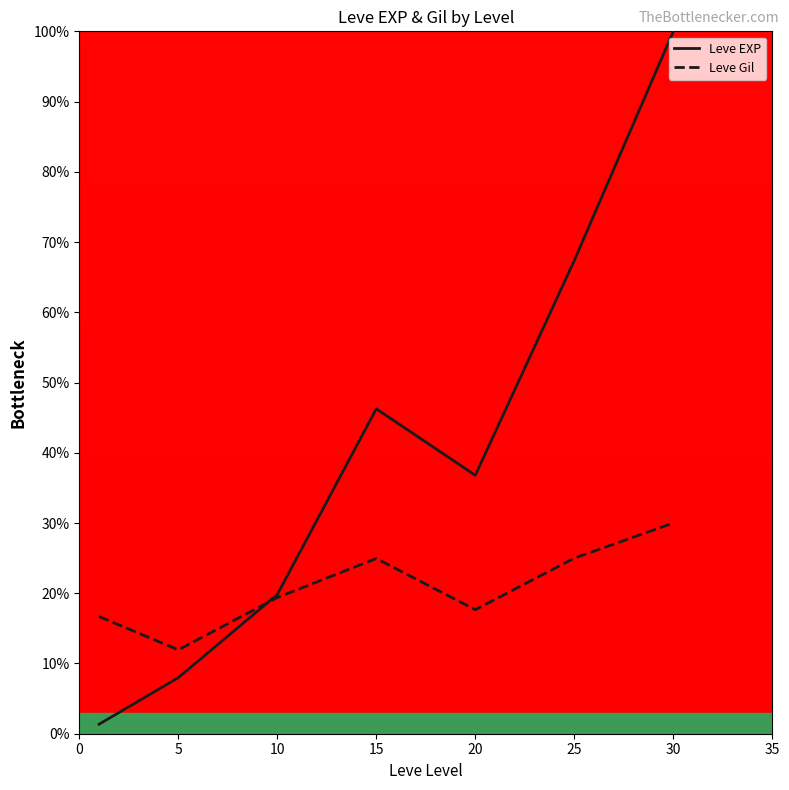

Is the value of Leve EXP at 25 greater than the value of Leve Gil at 5?

Yes